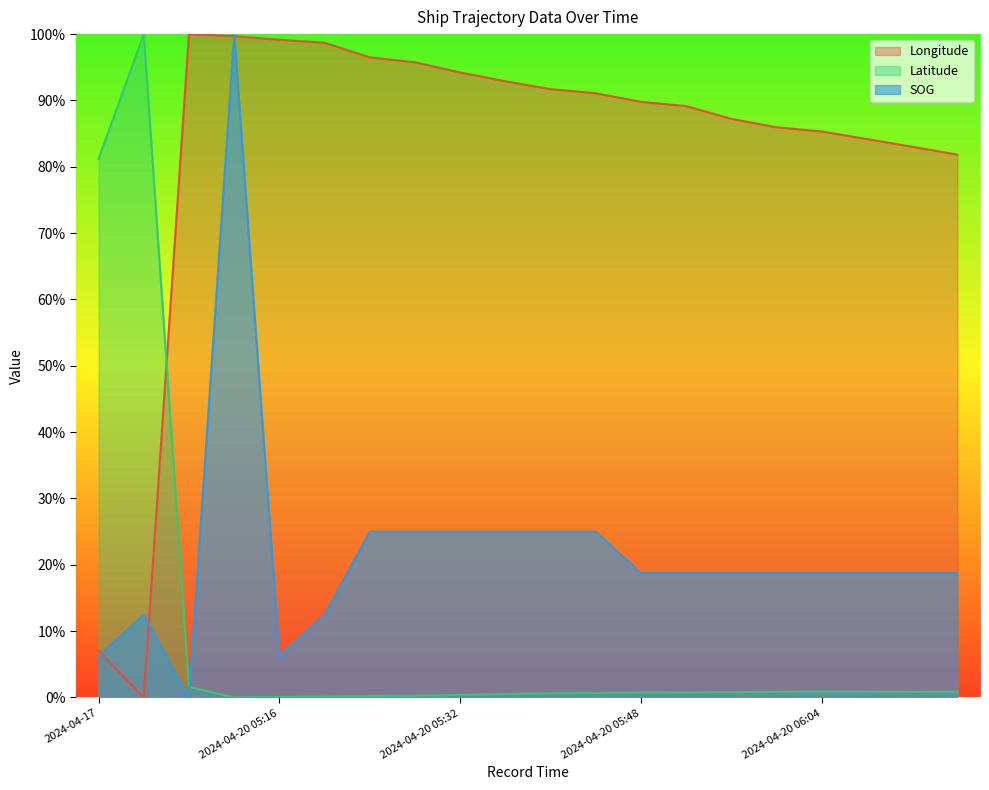

Which series has the largest total across all categories?

Longitude